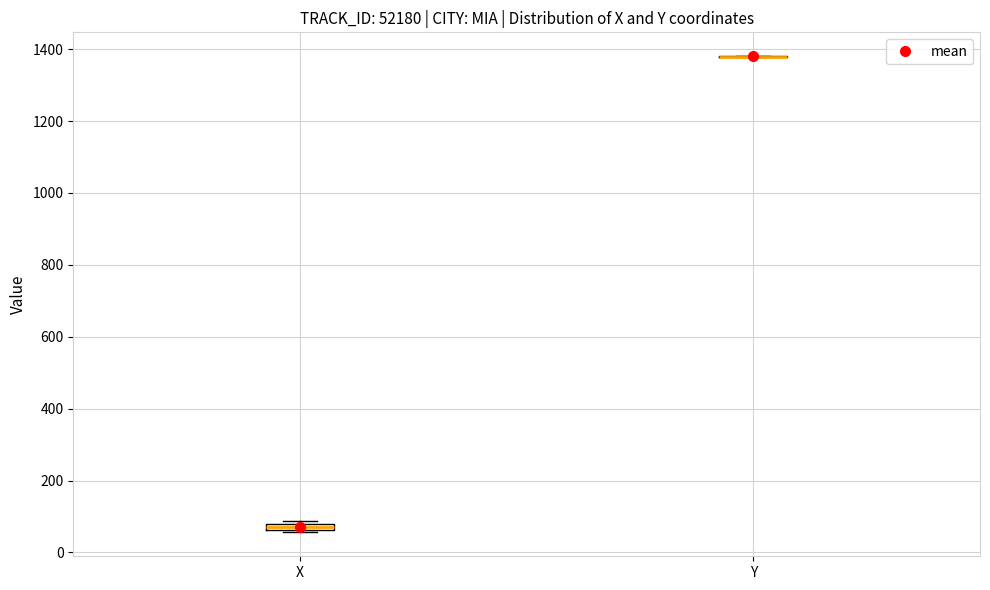

Where is the upper edge of the box for X on the y-axis? The values are not printed on the chart, so give them approximately, as read against the axis.

80